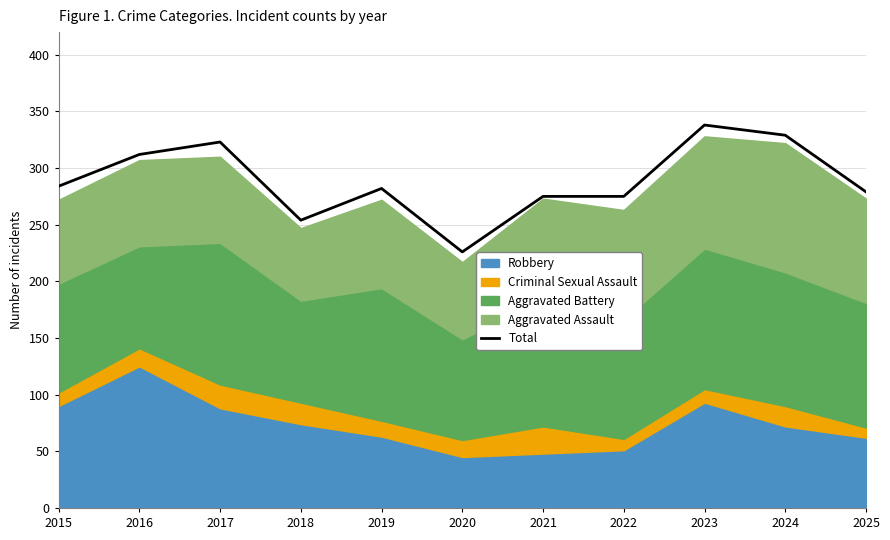

Where does the data first go above 282?

2015